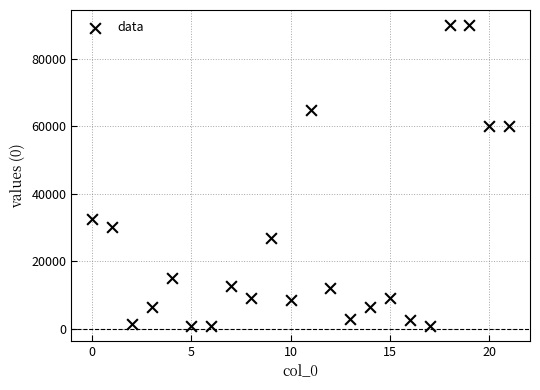

What Y value in the scatter plot is closest to 45450?

32400